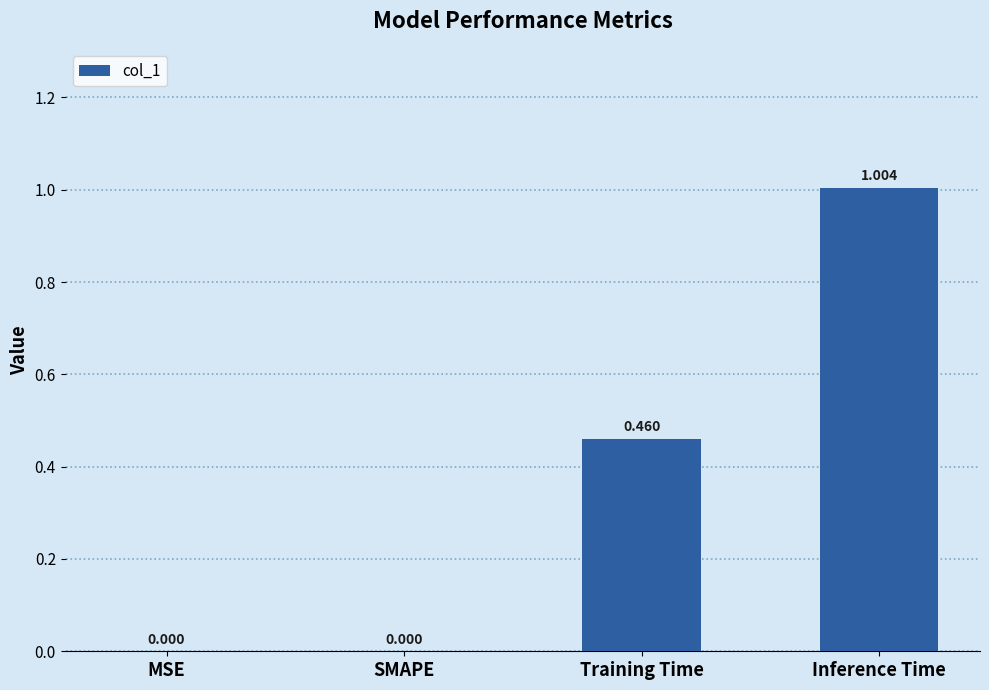

True or false: the data shows -0.6 at MSE.

False